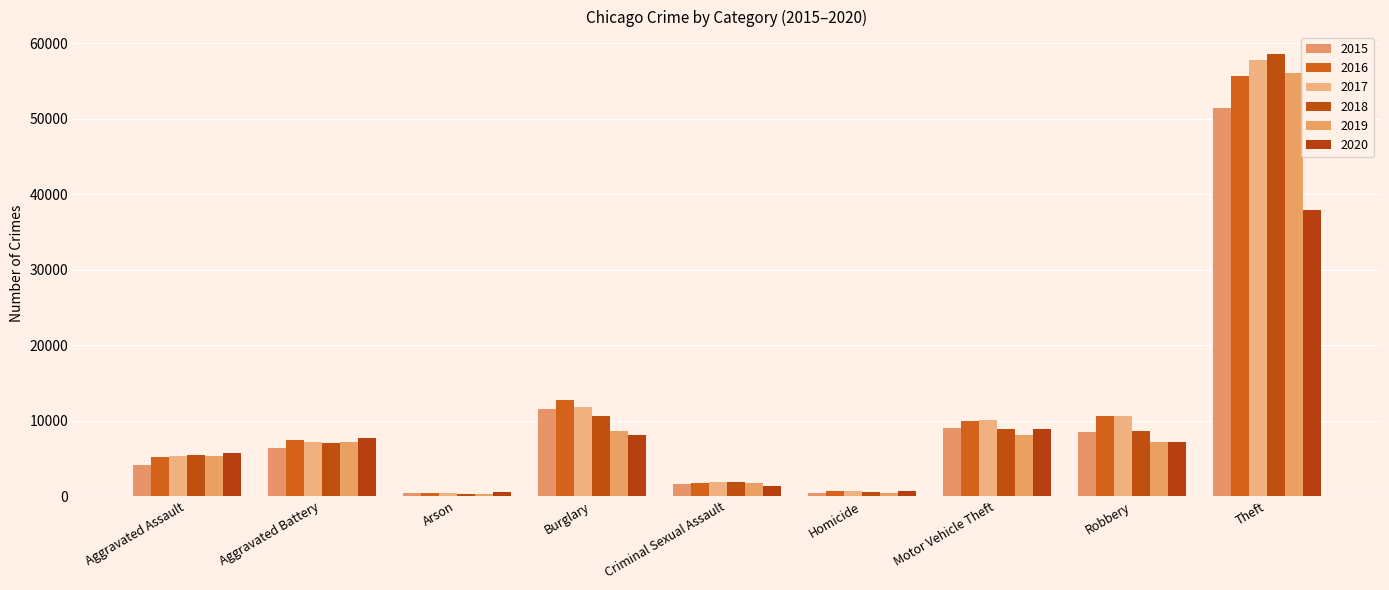

Between Motor Vehicle Theft and Theft, which series saw the biggest shift?

2018